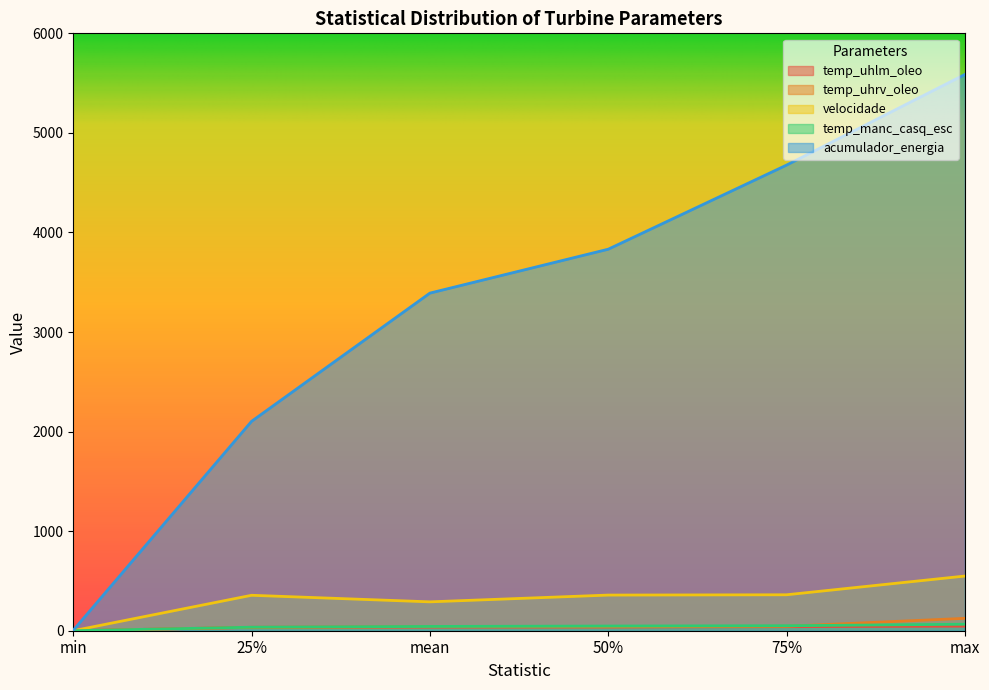

Reading left to right, what are all the values shown in this chart?

temp_uhlm_oleo: min=0.0	25%=34.2	mean=36.6	50%=37.6	75%=40.5	max=45.9
temp_uhrv_oleo: min=0.0	25%=33.8	mean=40.0	50%=38.8	75%=44.8	max=124.3
velocidade: min=0.0	25%=356.0	mean=290.0	50%=358.0	75%=361.0	max=549.0
temp_manc_casq_esc: min=0.0	25%=35.5	mean=42.9	50%=47.1	75%=50.2	max=65.1
acumulador_energia: min=4.3	25%=2103.3	mean=3390.9	50%=3831.8	75%=4676.4	max=5586.6